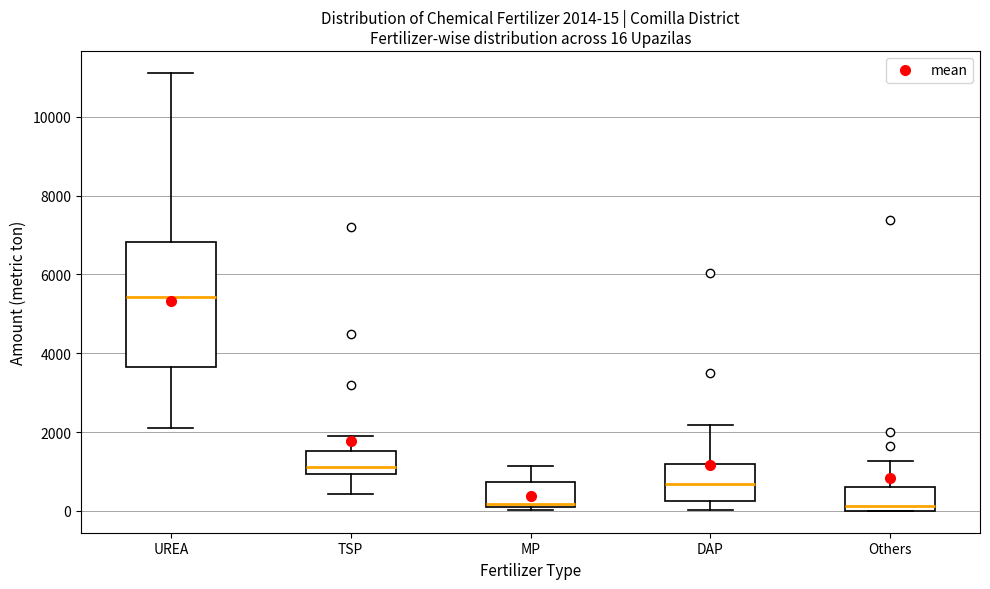

Which box is the tallest, from its lower edge to its upper edge?

UREA